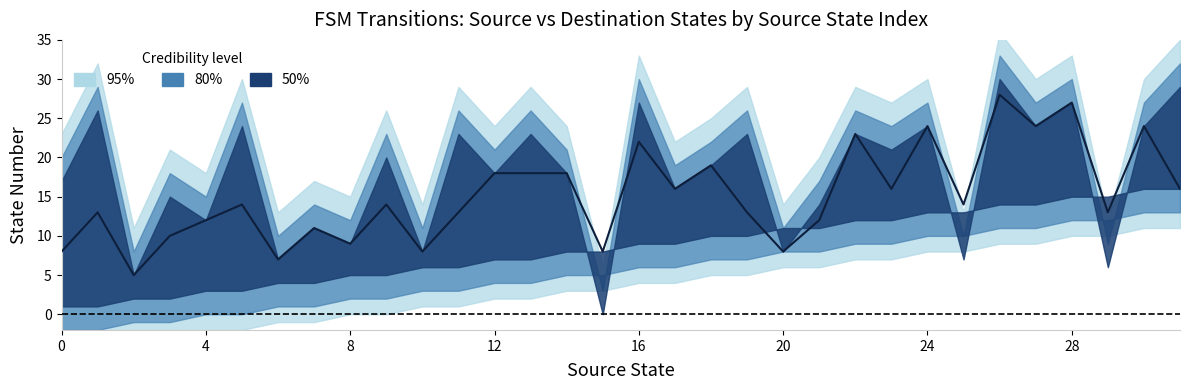

Does the chart display data point markers on the line(s)?

No